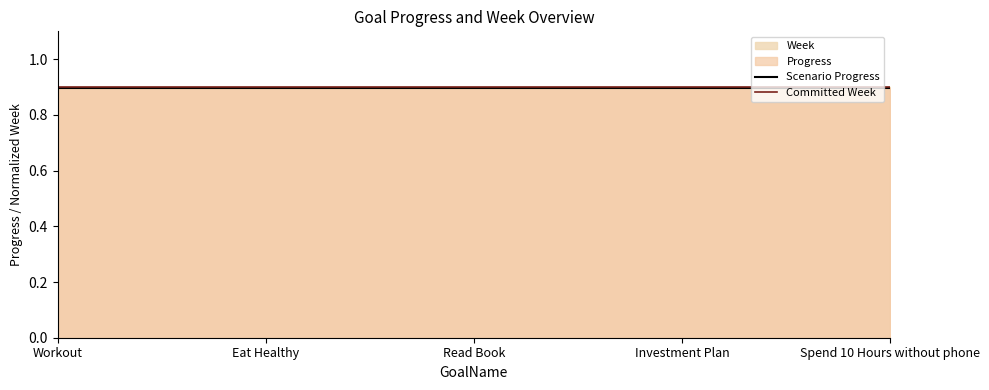

How many lines are shown in the chart?

2